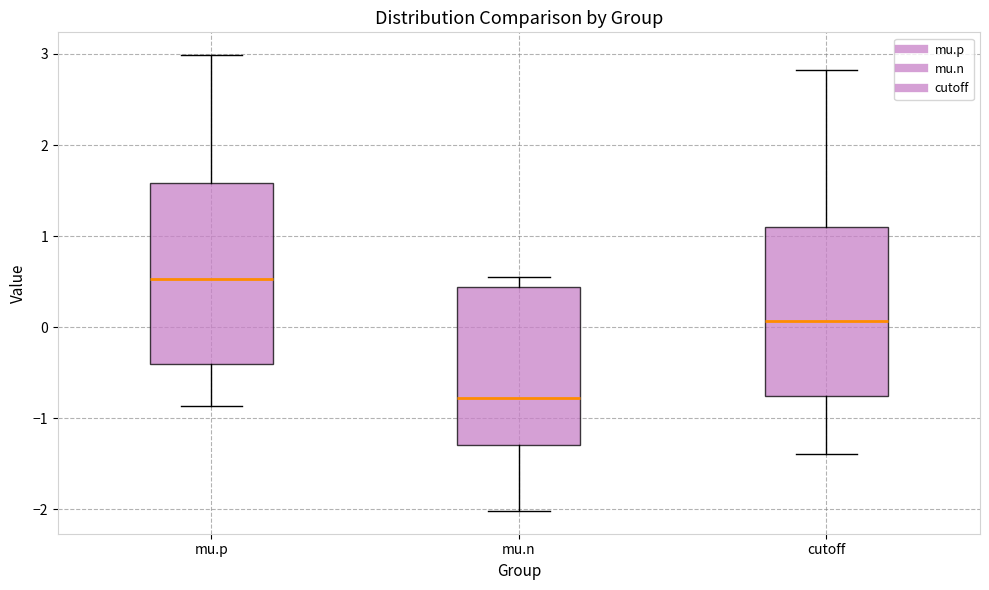

Where does the lower whisker of the box for mu.p end on the y-axis? The values are not printed on the chart, so give them approximately, as read against the axis.

-0.9